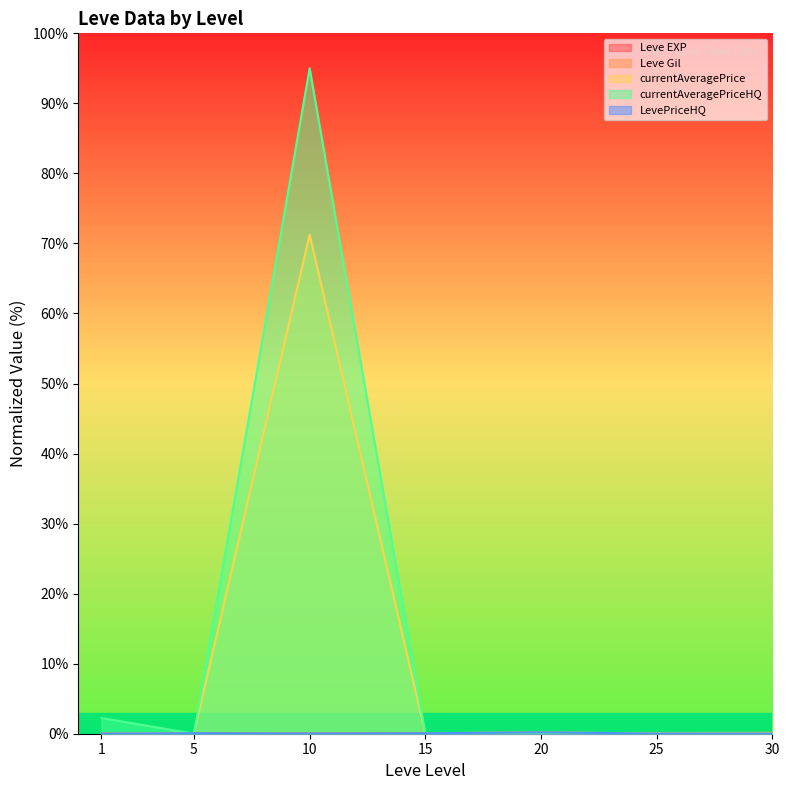

Is it true that Leve Gil equals 0.0 at 10?

False